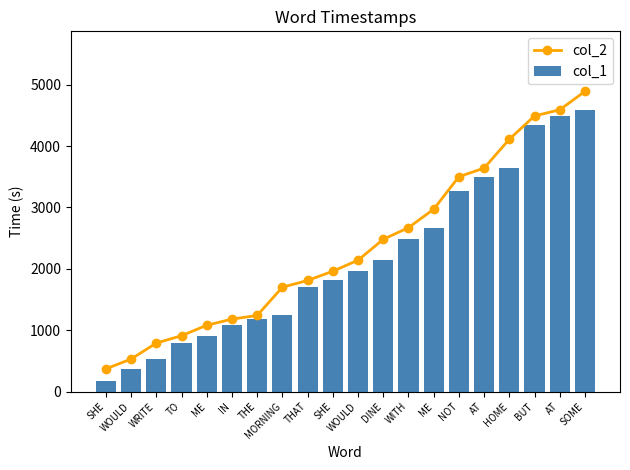

Rank the categories by col_2 value from highest to lowest.

SOME, AT, BUT, HOME, AT, NOT, ME, WITH, DINE, WOULD, SHE, THAT, MORNING, THE, IN, ME, TO, WRITE, WOULD, SHE